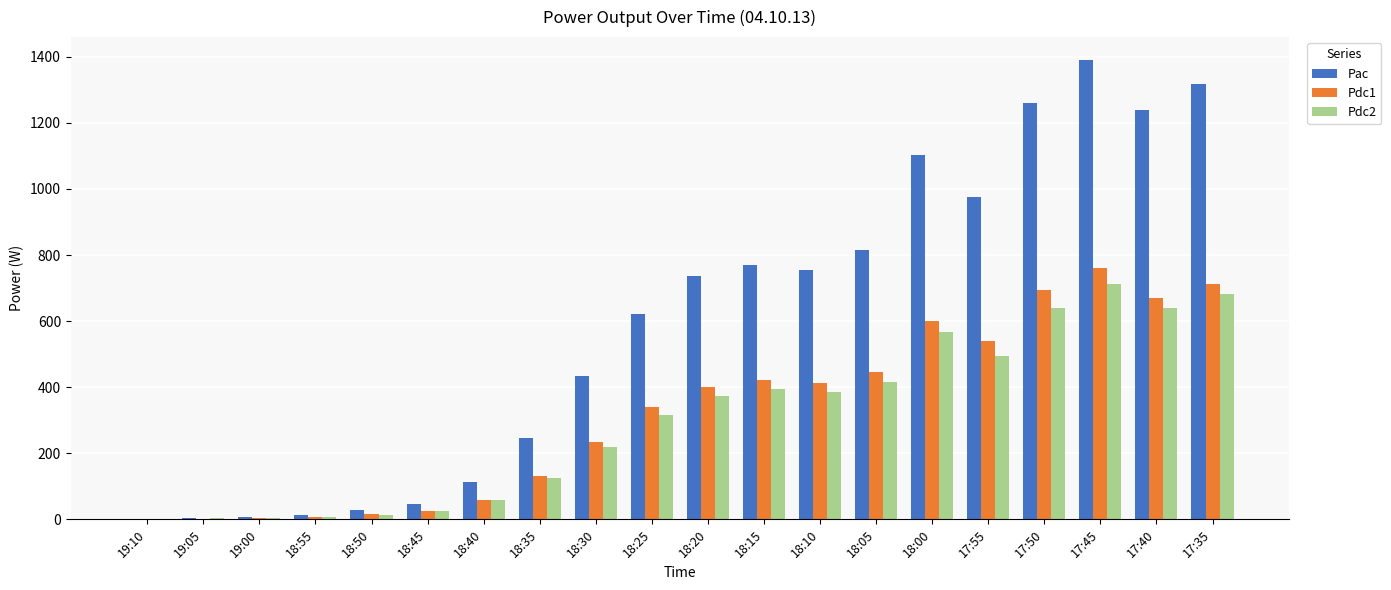

Which series has the largest total across all categories?

Pac